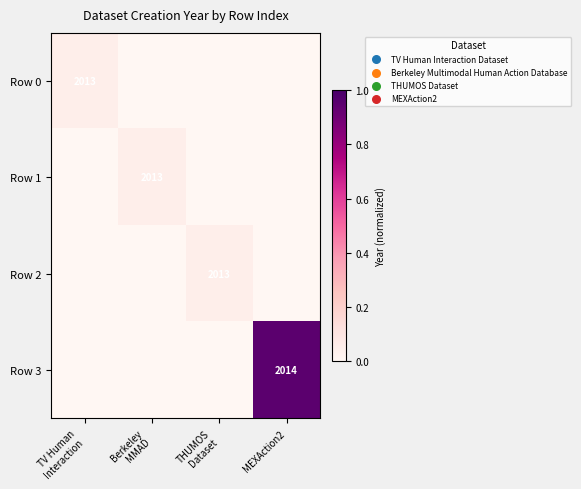

The Row 3 series shows 2014 at MEXAction2. True or false?

True